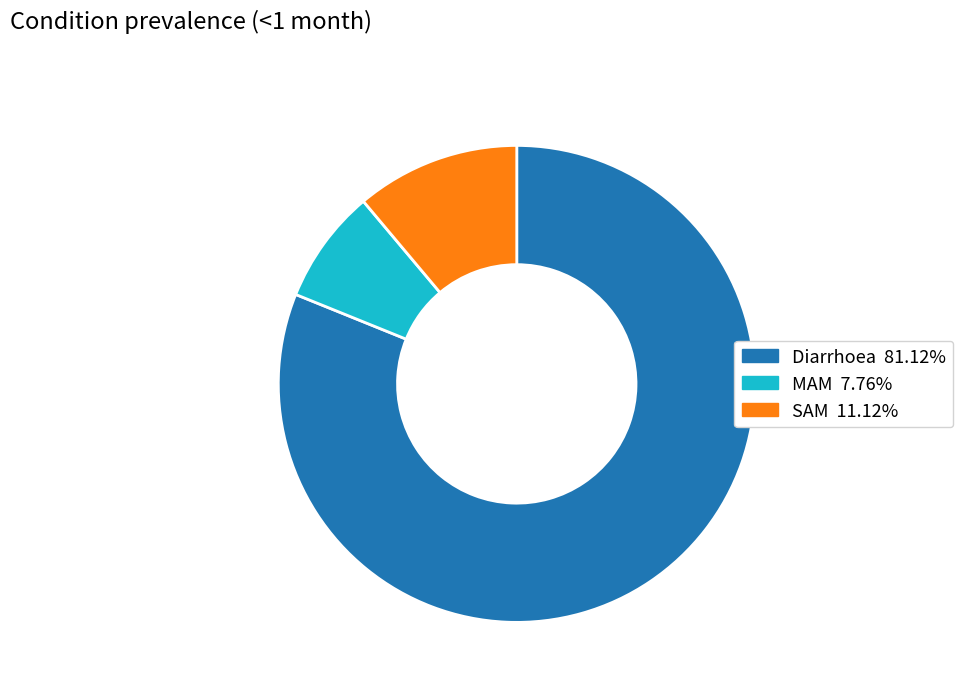

Do Diarrhoea and MAM together represent more than half of the pie?

Yes